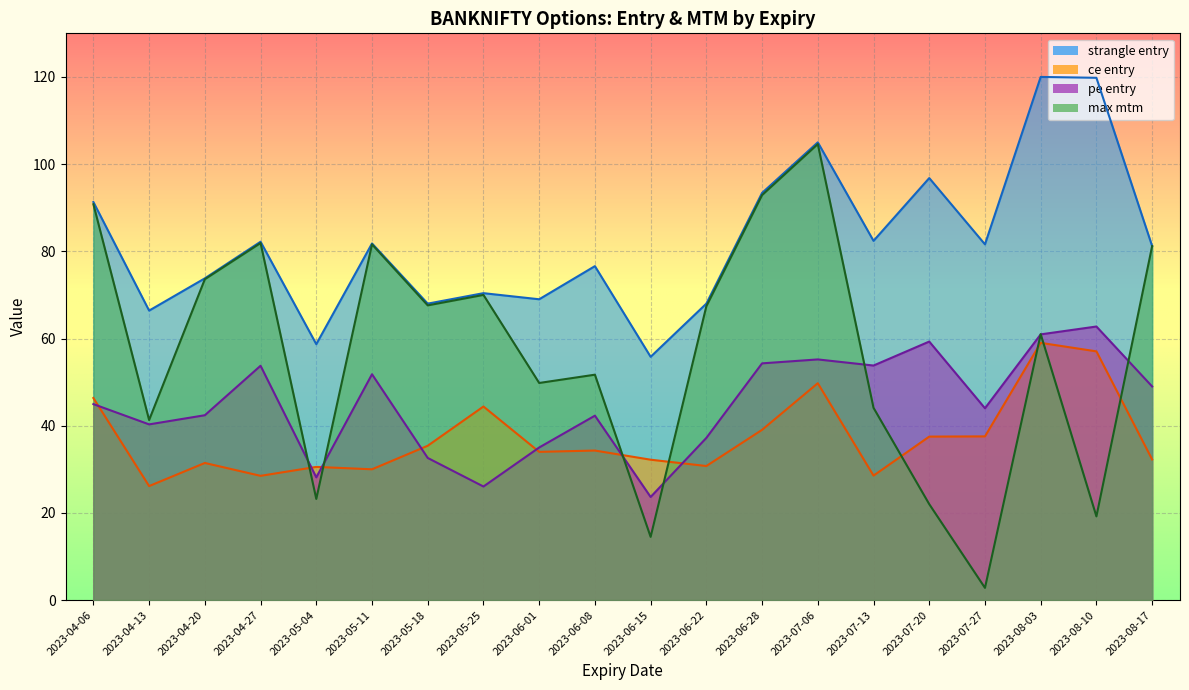

At which category does max mtm reach its first local peak?

2023-04-27